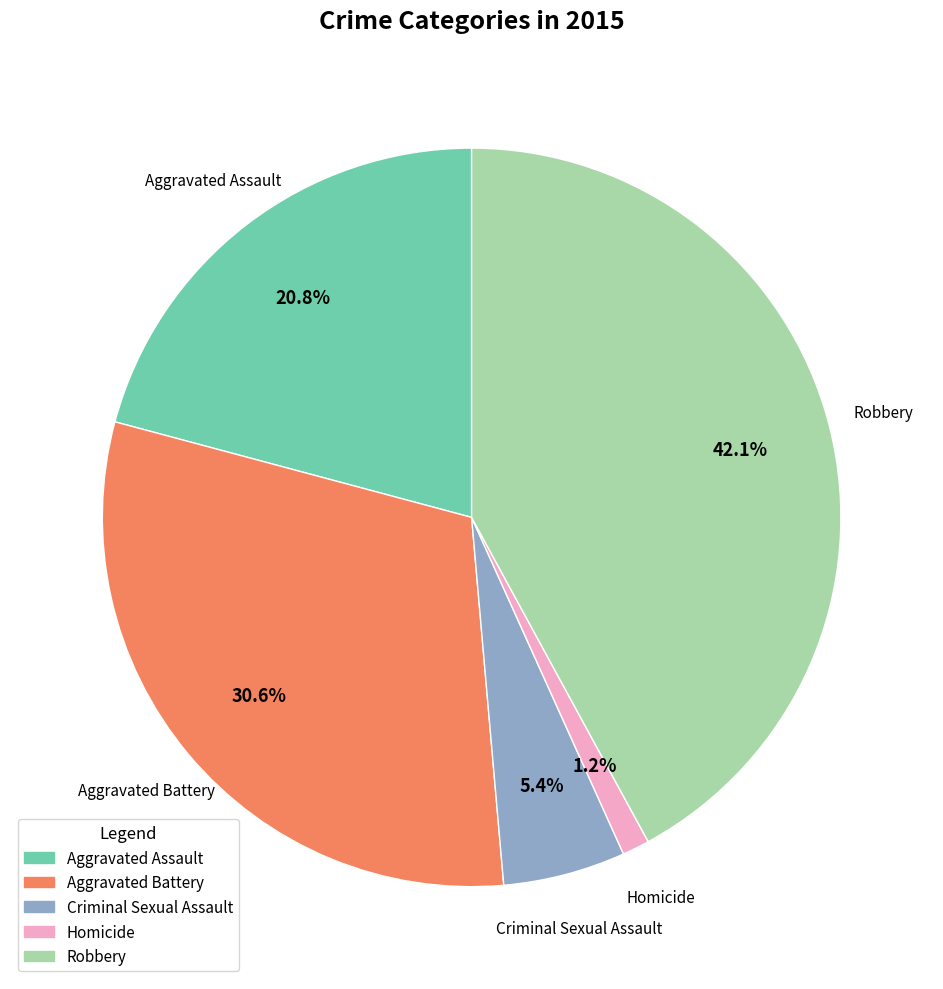

Between Aggravated Assault and Criminal Sexual Assault, which is larger?

Aggravated Assault